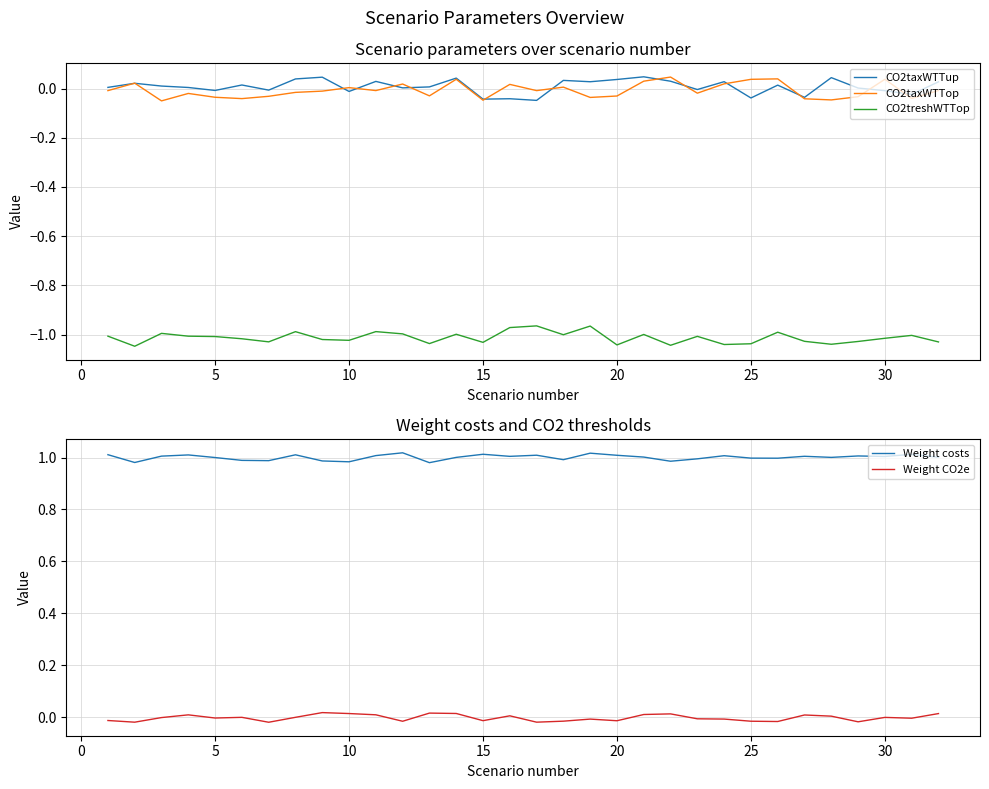

True or false: Weight CO2e has more than 1 interior local peaks.

True